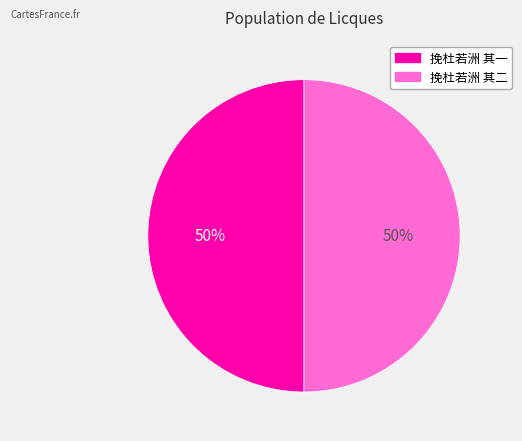

To the nearest percent, what portion does 挽杜若洲 其一 represent?

50%